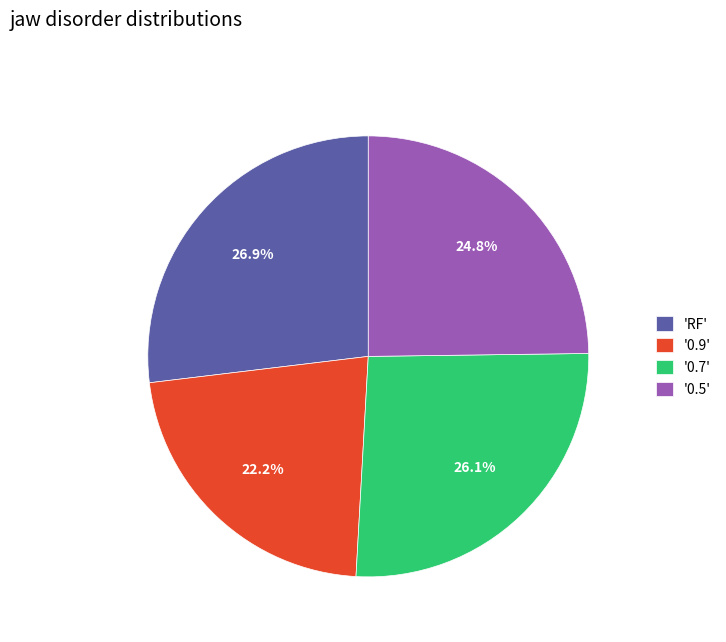

Is there any slice that represents more than half of the pie?

No